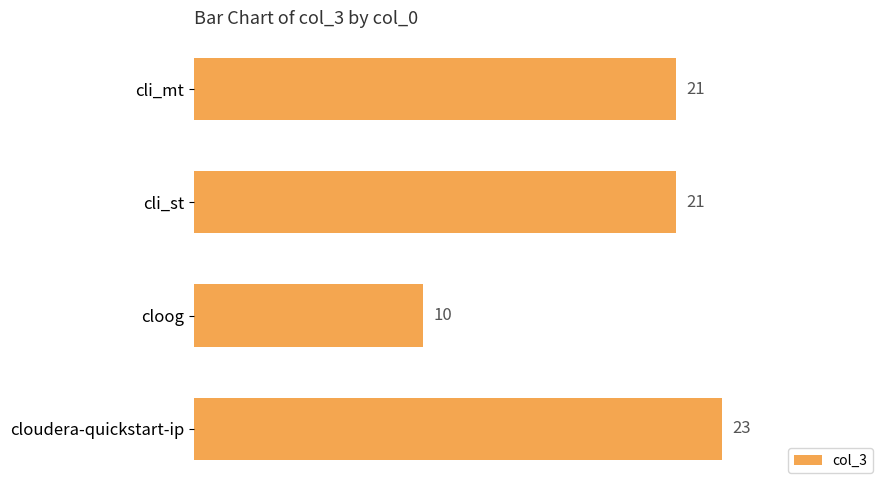

What is the greatest value displayed?

23